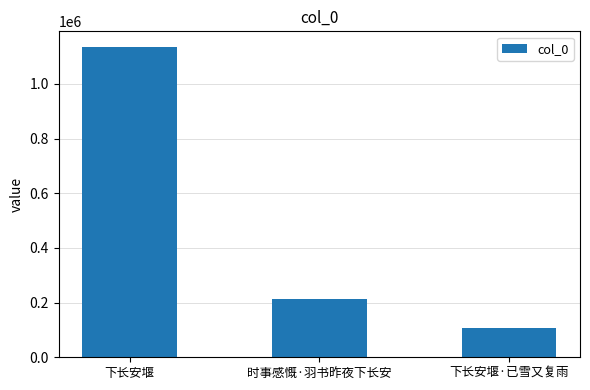

How many series are shown in this chart?

1